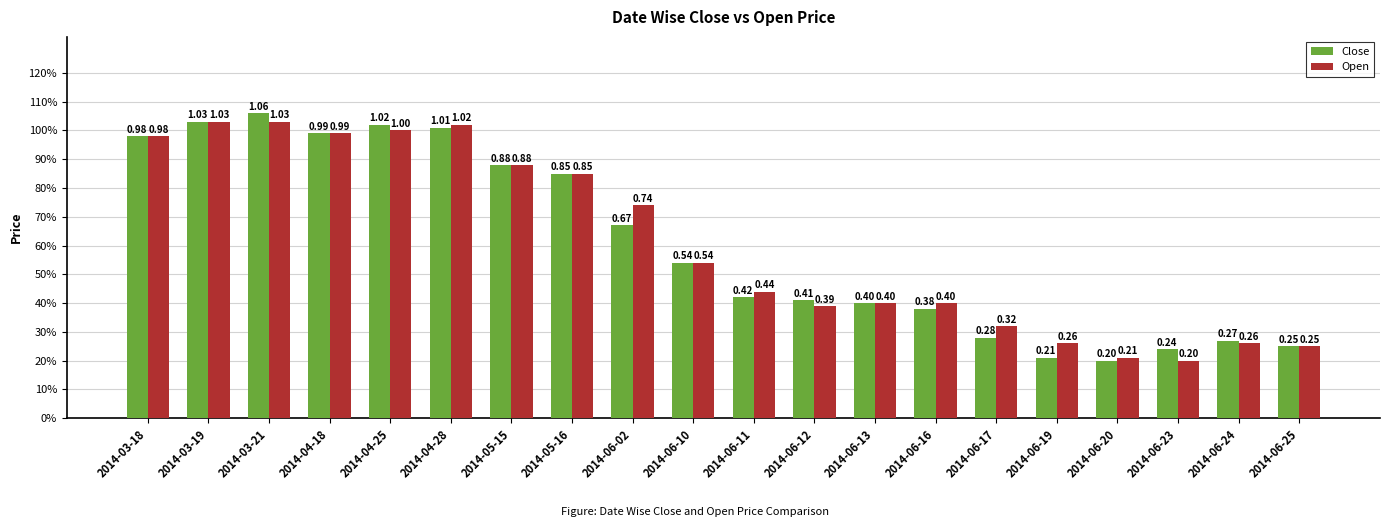

List the series in order of their peak value, lowest first.

Open, Close